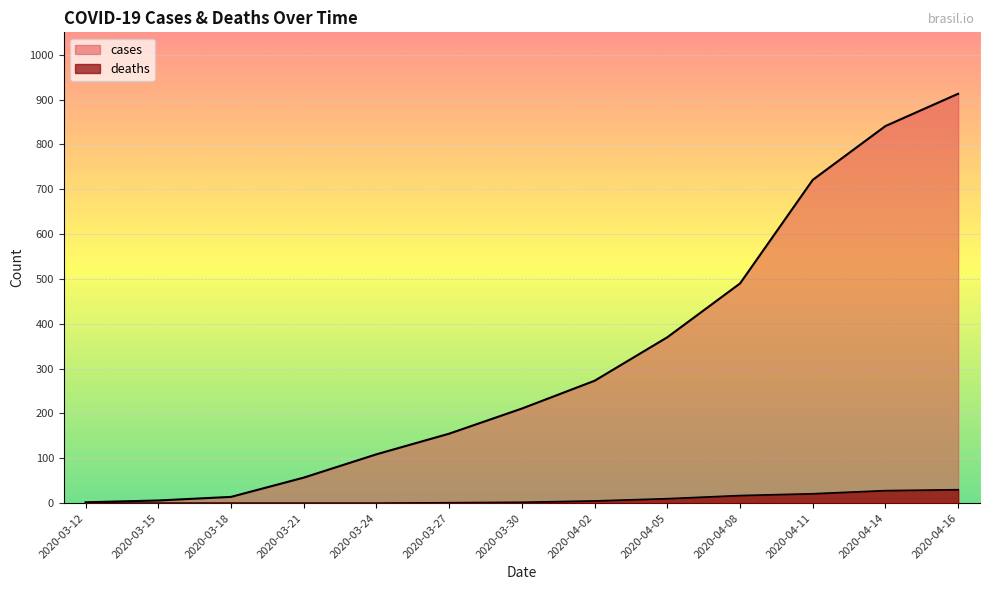

Which category has the lowest value in the deaths series?

2020-03-12